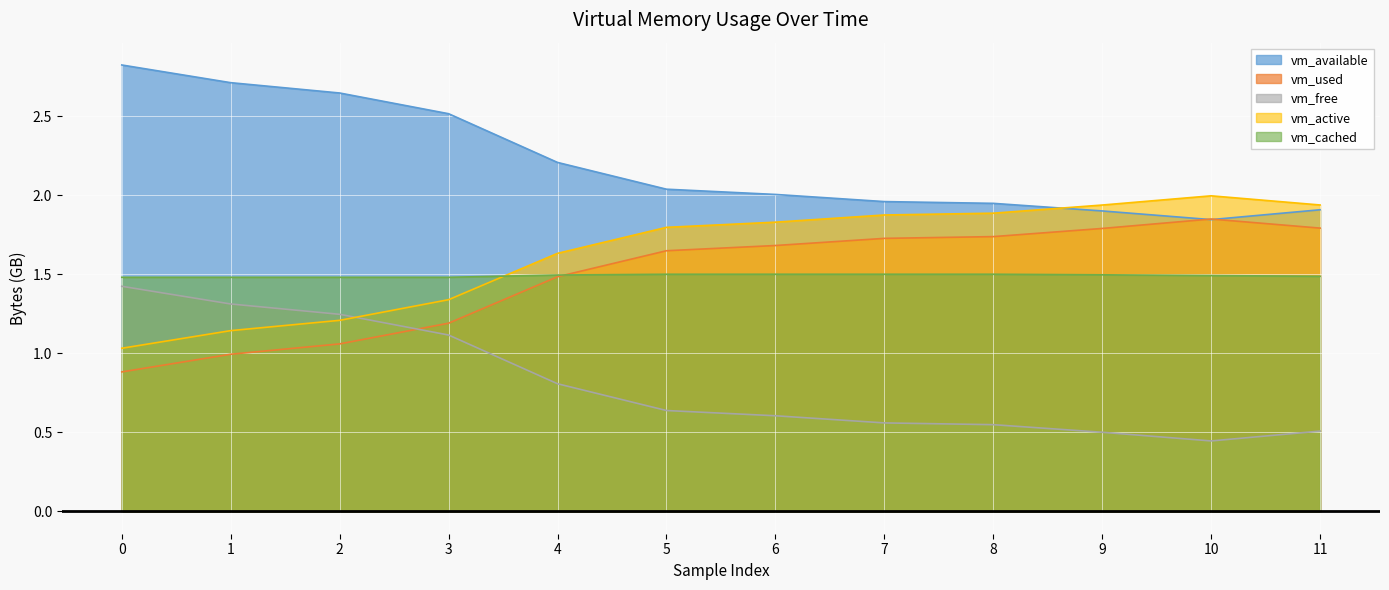

What is the difference between the maximum and minimum values in the vm_used series?

1.0